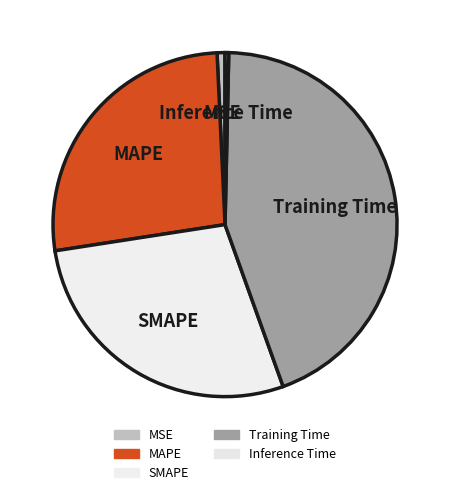

Is Inference Time the majority of the pie?

No